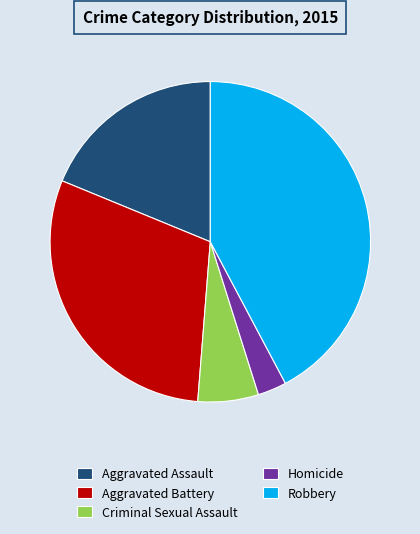

Is there any slice that represents more than half of the pie?

No